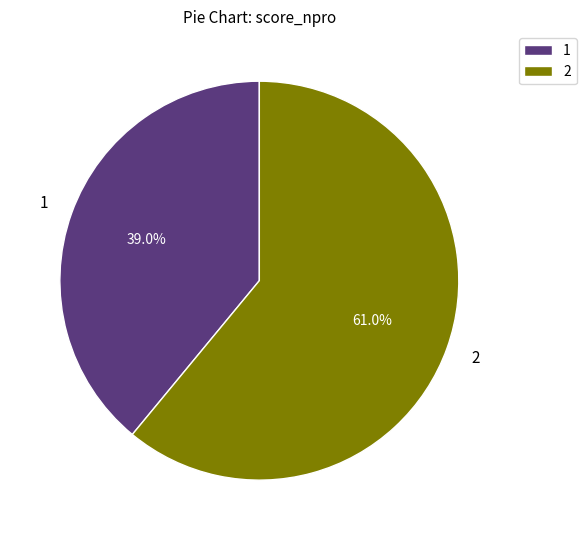

Approximately how many times larger is the value at 2 compared to 1?

1.6